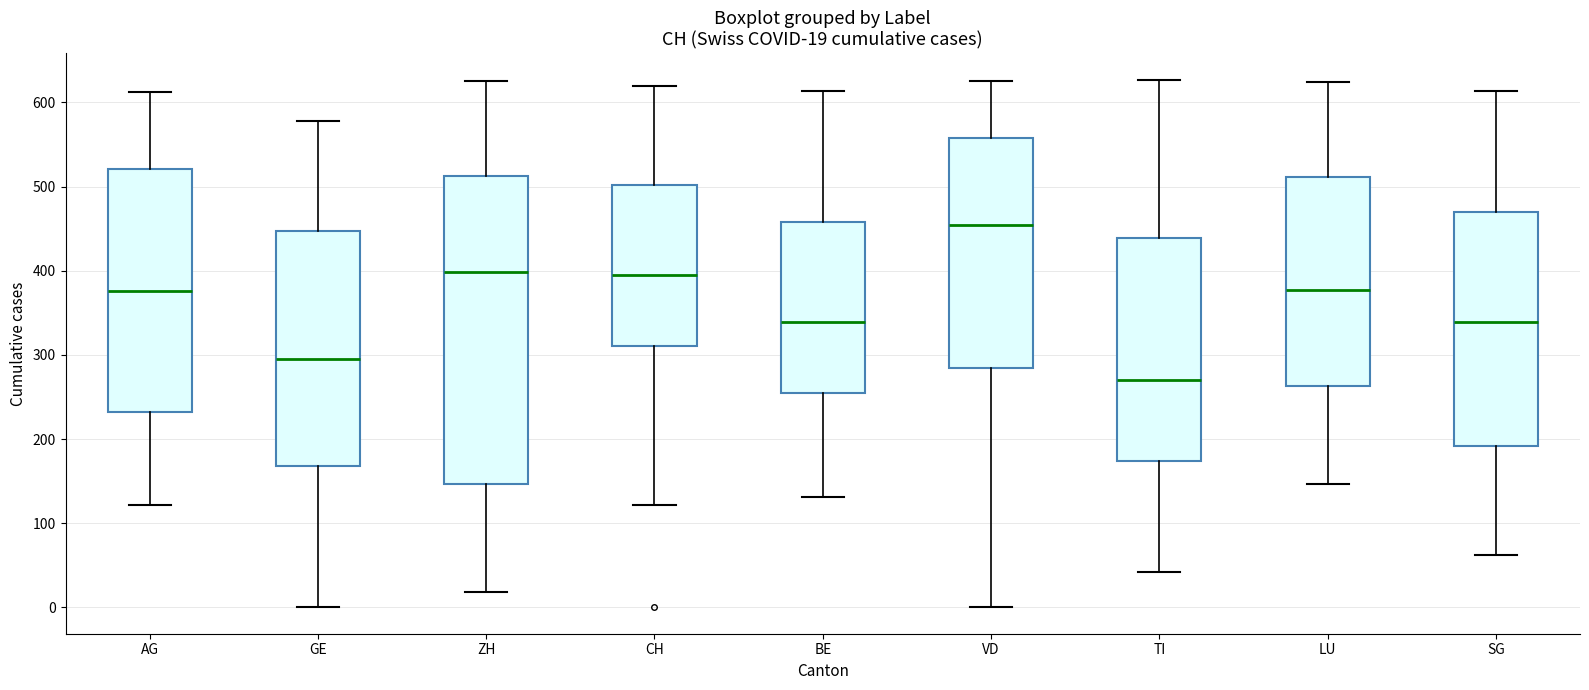

Which box has the lowest median line?

TI